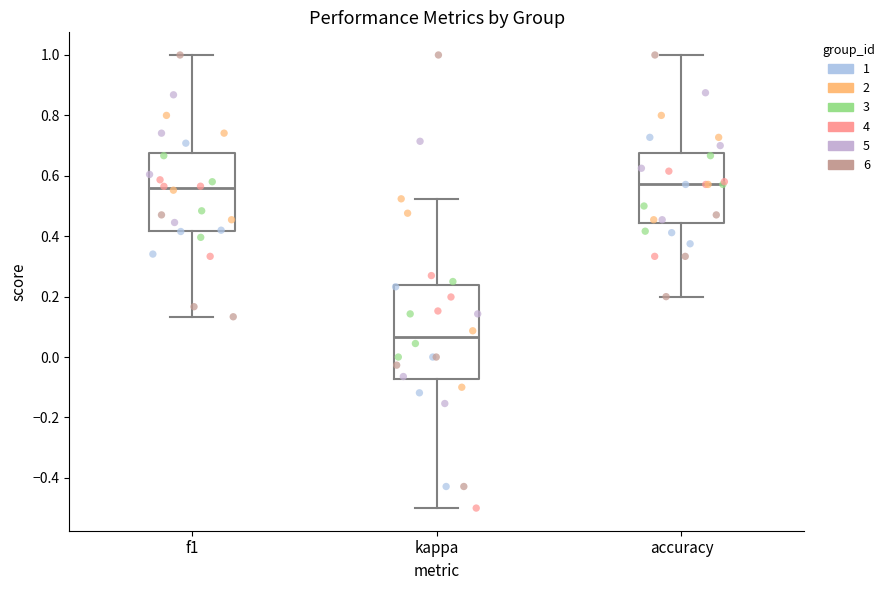

Comparing the boxes themselves (not the whiskers), which one is the tallest?

kappa